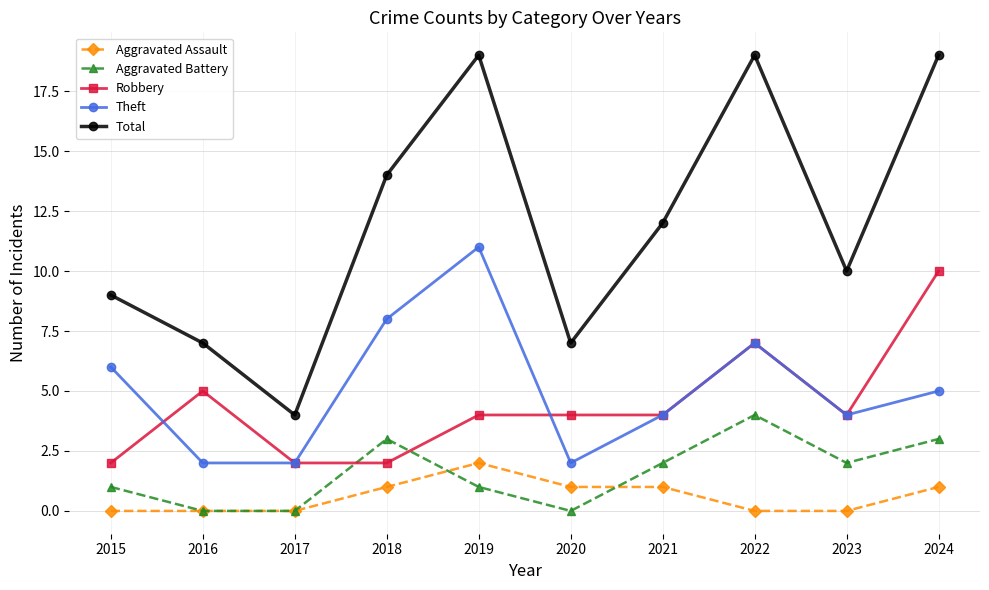

Is the value of Robbery at 2019 greater than the value of Aggravated Battery at 2015?

Yes